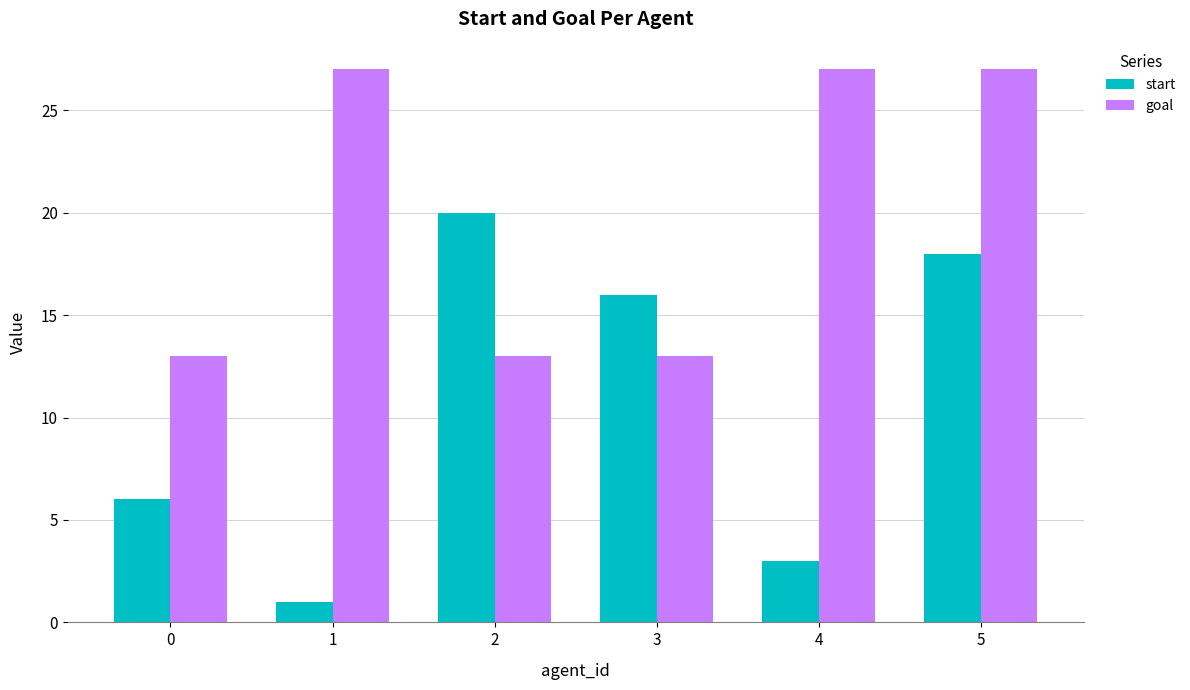

What is the sum of all start values?

64